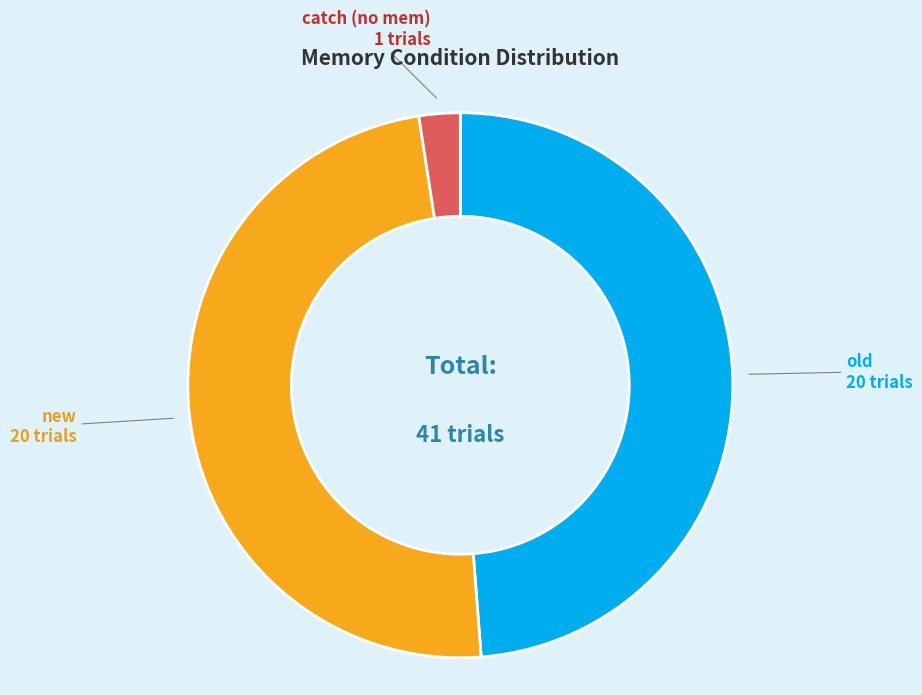

Count the number of slices in the pie.

3